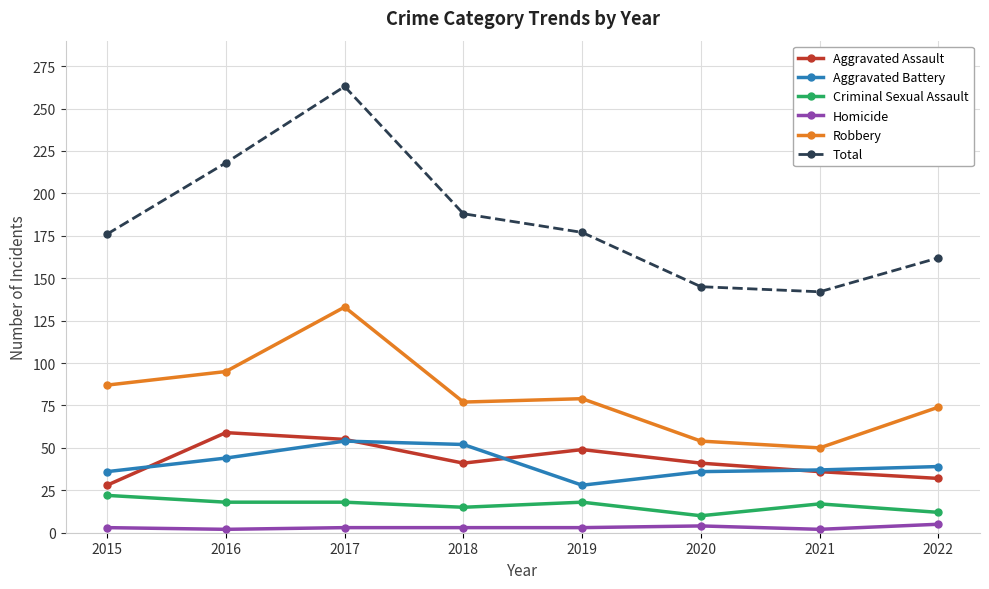

At which label does Total reach its peak?

2017